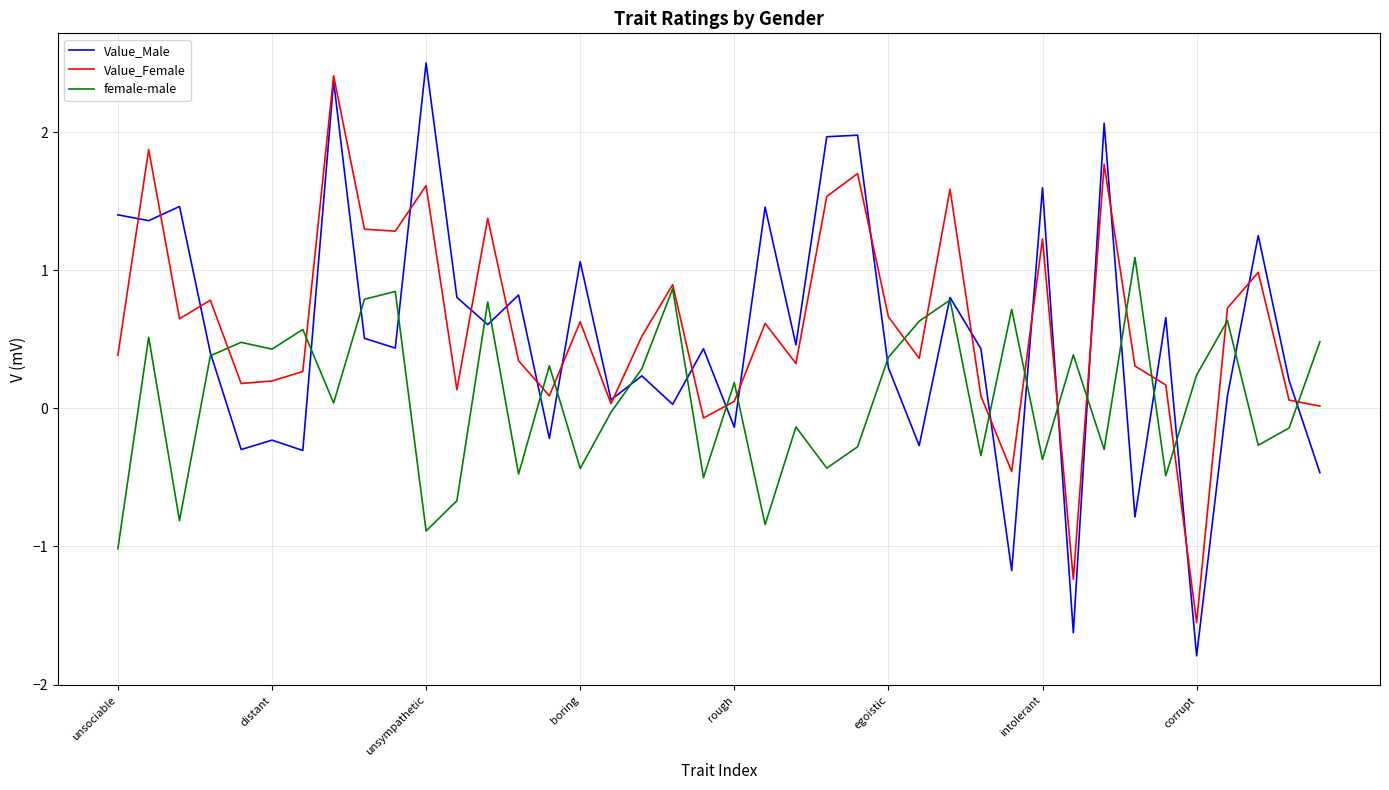

Which series has the largest range (max minus min)?

Value_Male